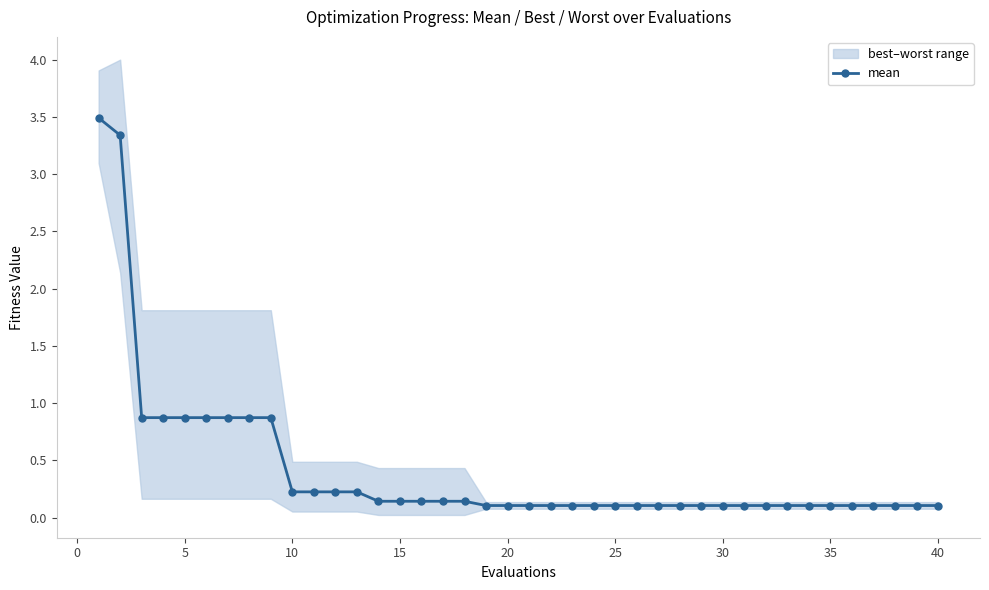

What is the difference between the second highest and minimum values?

3.2